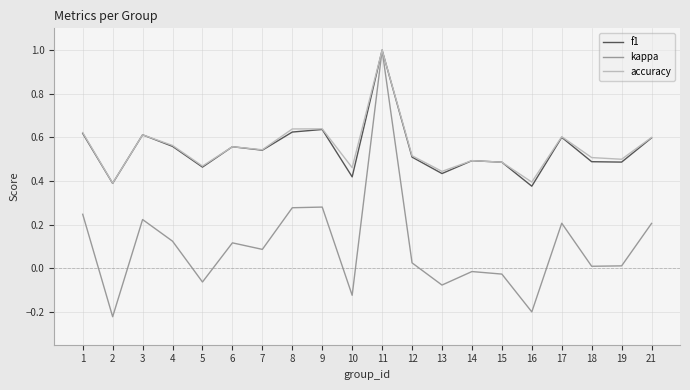

How many interior local peaks does the accuracy series have?

6